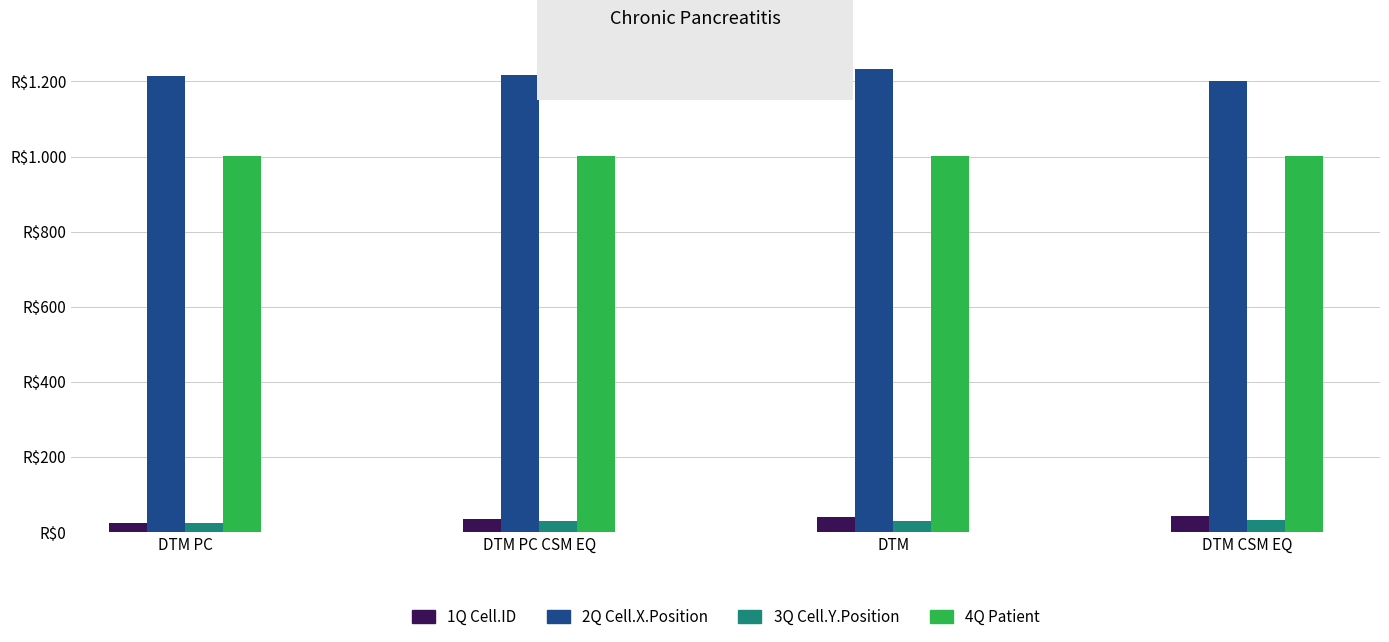

Rank the series at DTM PC from highest to lowest value.

2Q Cell.X.Position, 4Q Patient, 1Q Cell.ID, 3Q Cell.Y.Position